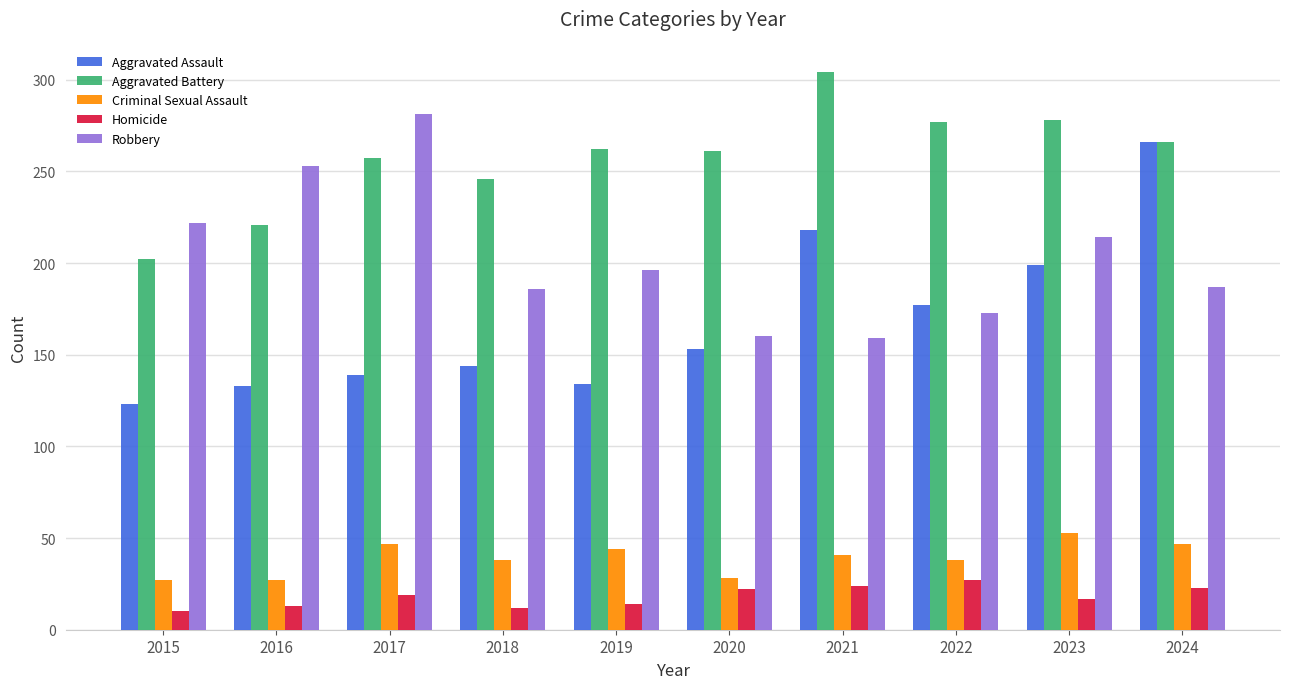

Between 2017 and 2020, which series saw the biggest shift?

Robbery